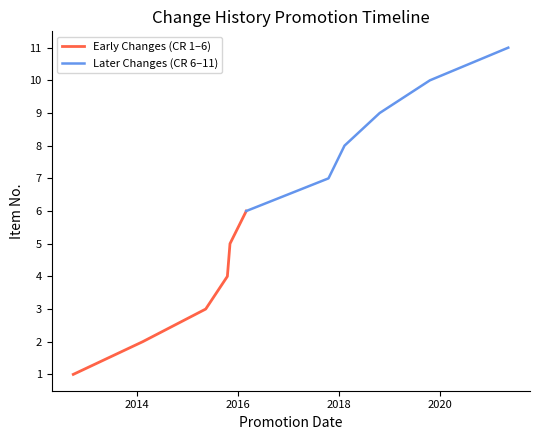

What is the minimum value for Early Changes (CR 1–6)?

1